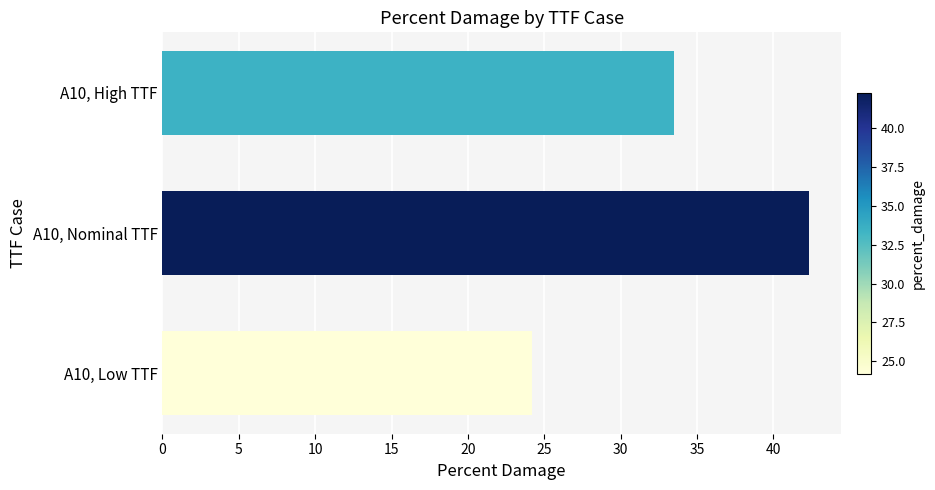

What is the maximum value shown in the chart?

42.3